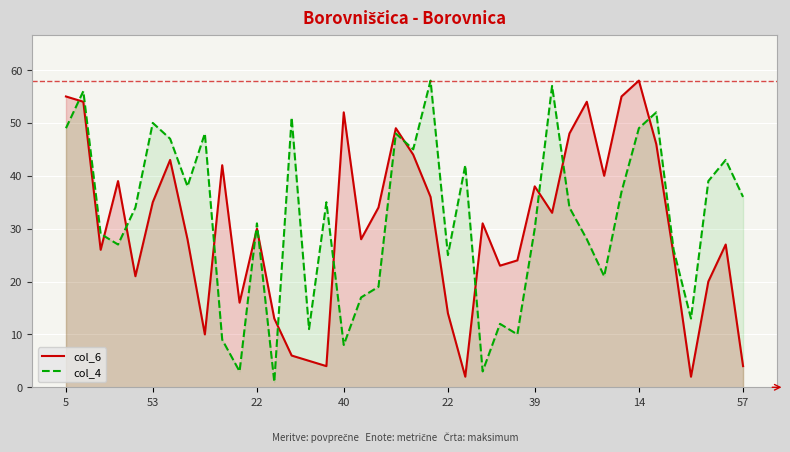

At which category does the chart reach its peak across all series?

14